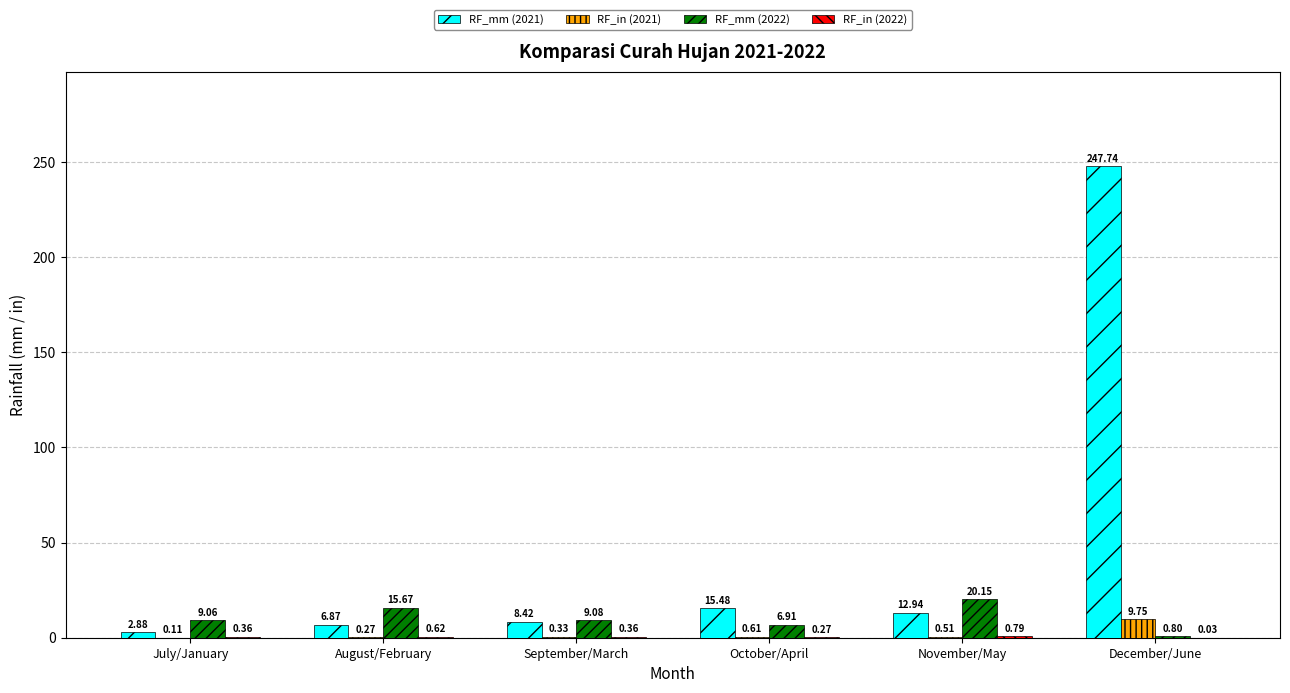

What is the sum of all RF_mm (2022) values?

61.7